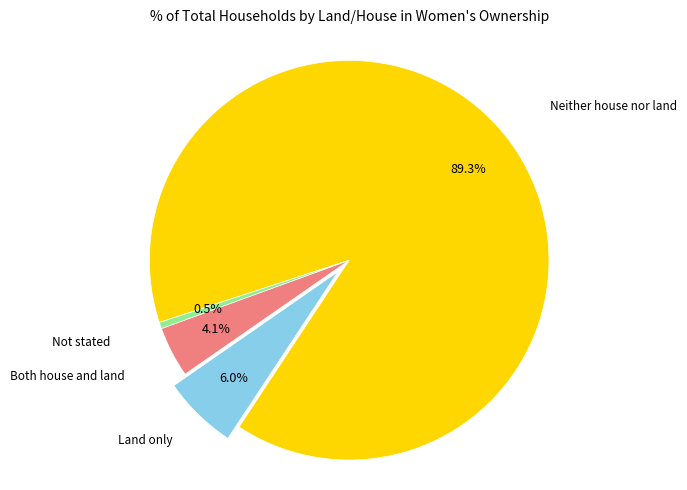

To the nearest percent, what is the average slice percentage?

25%